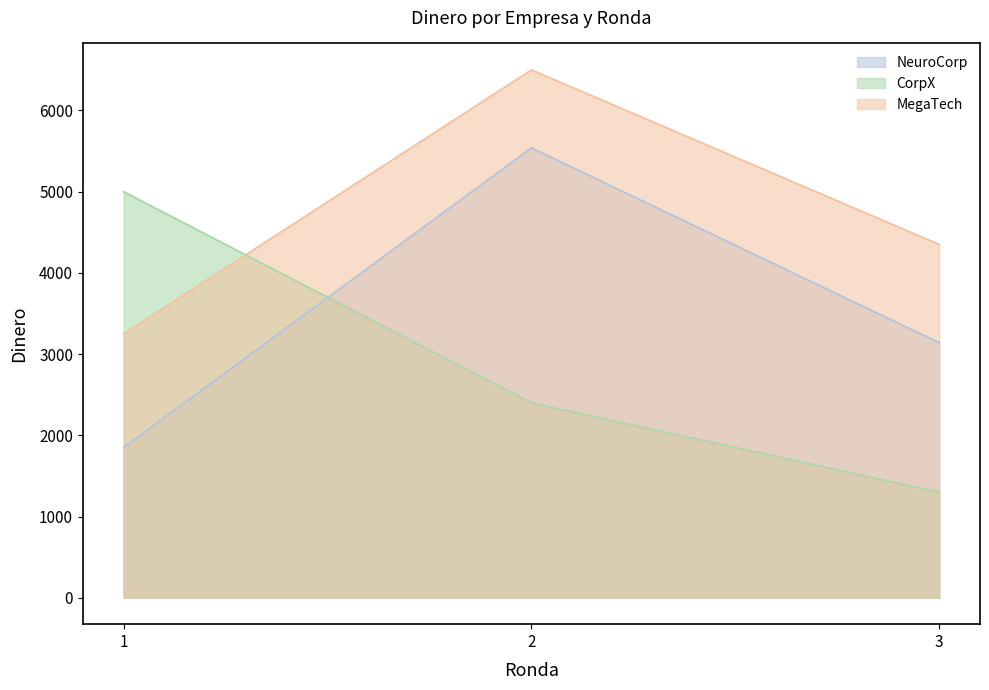

What is the minimum value for CorpX?

1300